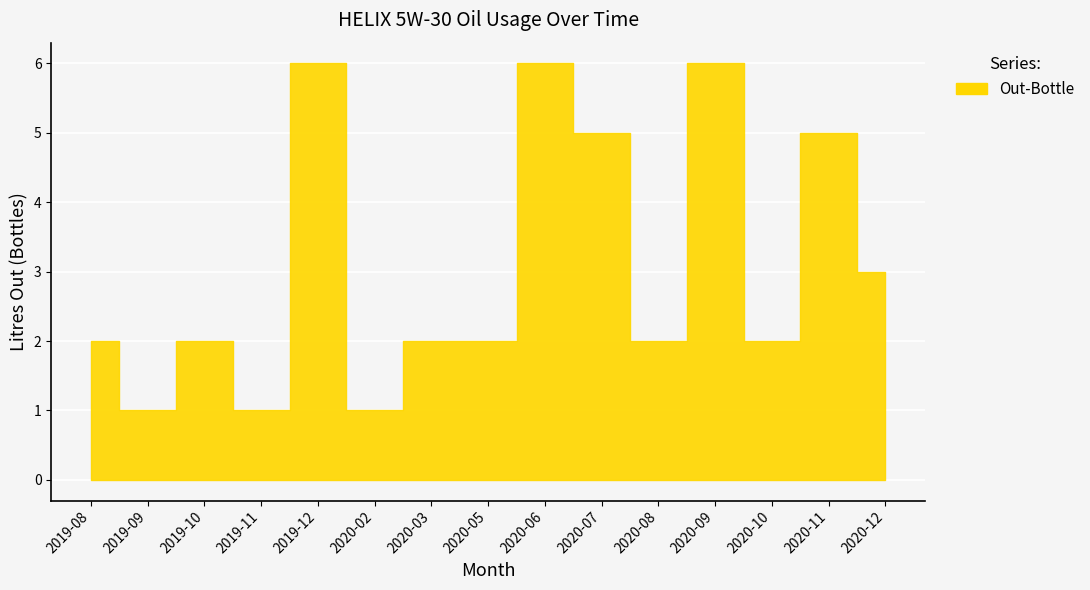

What position from the right is 2019-12?

11